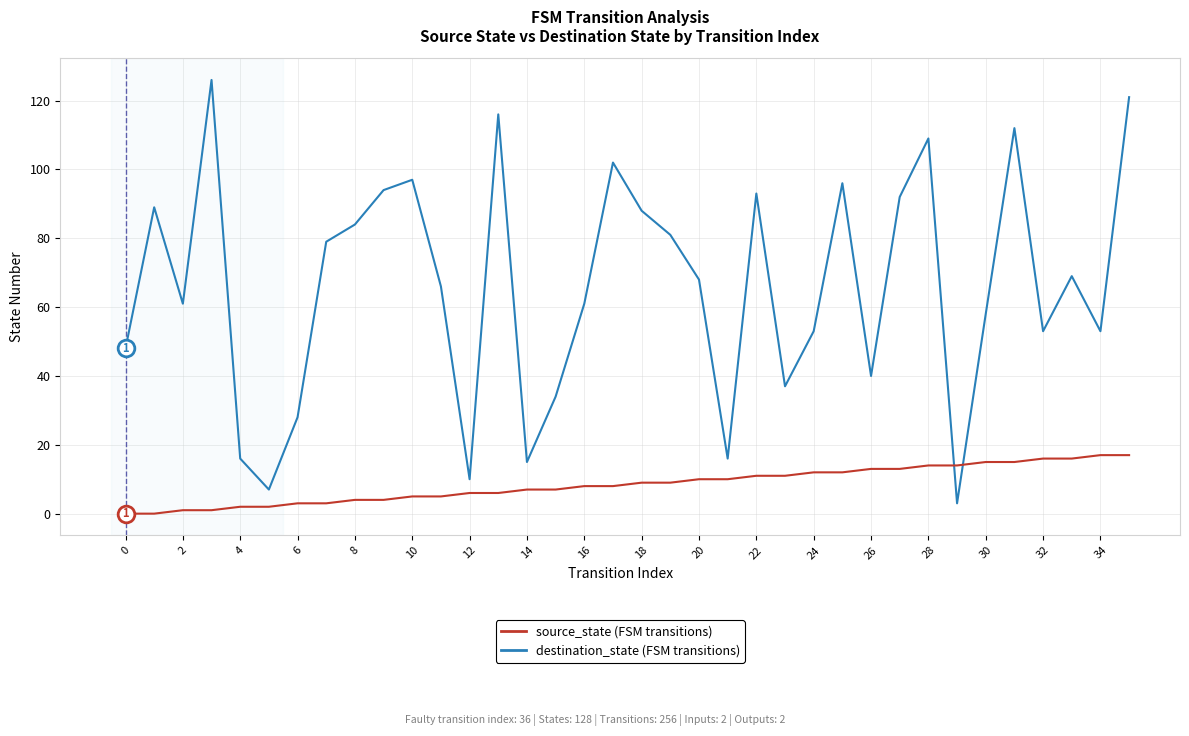

What is the maximum value shown in the chart?

126